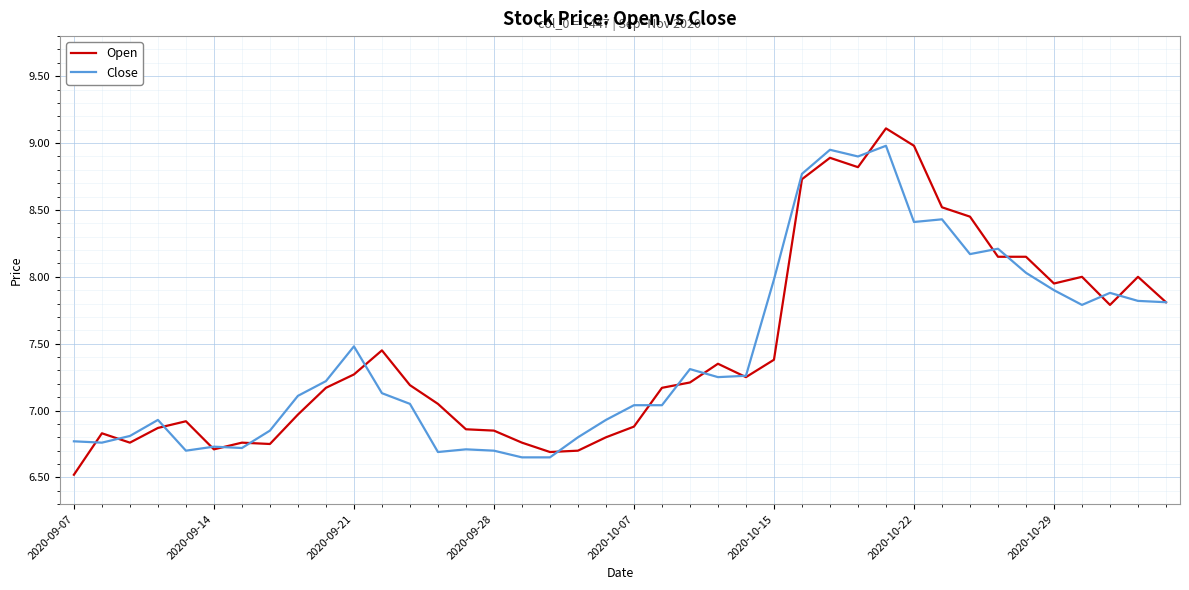

What is the lowest value of the Open series?

6.5